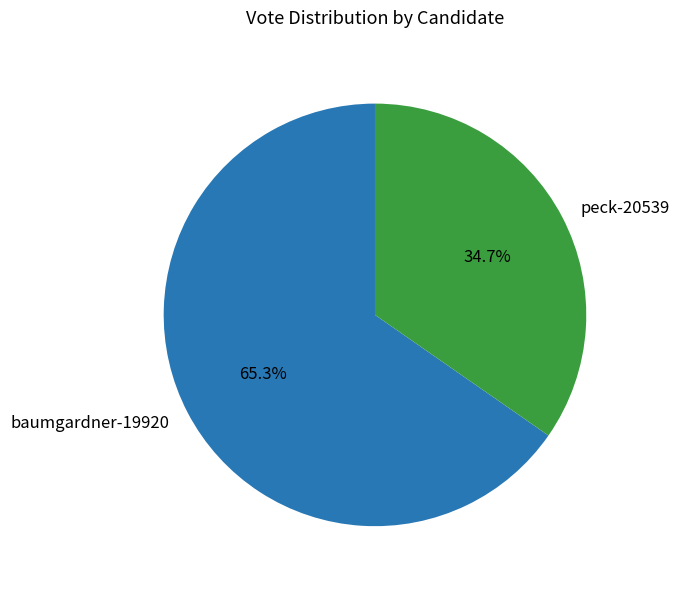

Which slice represents more than half of the pie?

baumgardner-19920